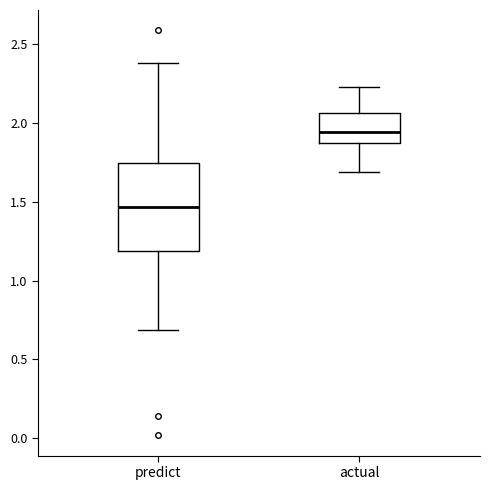

Reading left to right, transcribe this box plot: for each box, give where its median line is, the range the box spans, and where its two whiskers end, as read against the y-axis. The values are not printed on the chart, so give them approximately, as read against the axis.

predict: median 1.45, box 1.20 to 1.75, whiskers 0.70 to 2.40
actual: median 1.95, box 1.85 to 2.05, whiskers 1.70 to 2.25